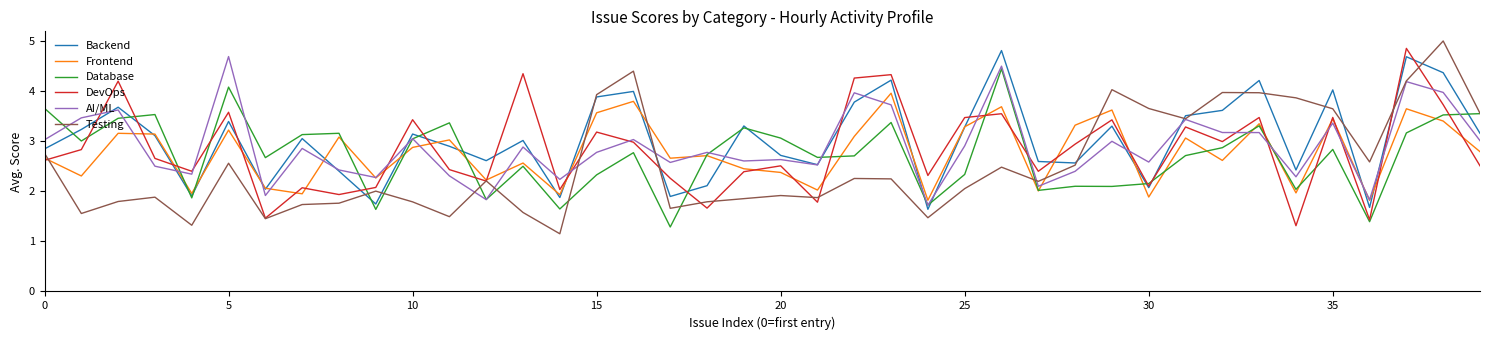

At how many categories does at least one series exceed 4?

12